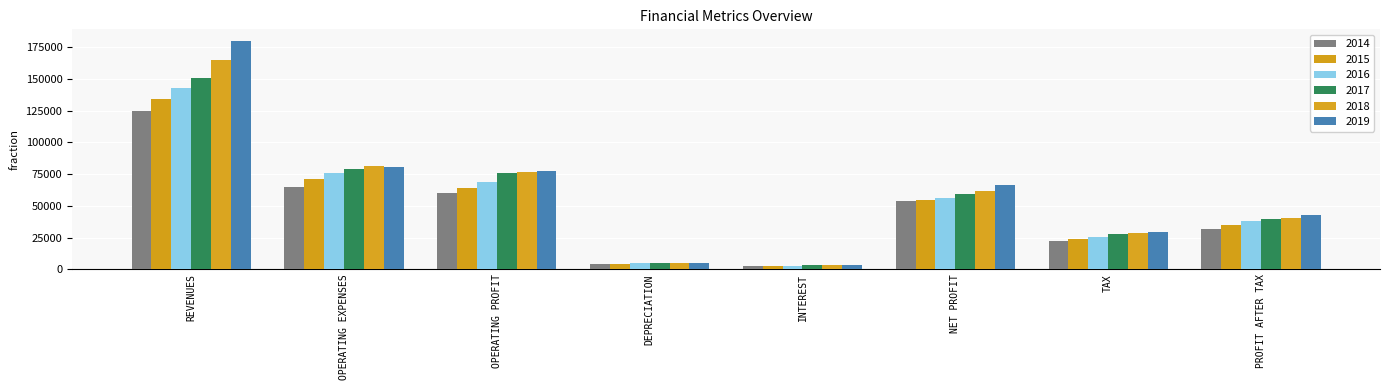

What is the label of the 1st bar from the left?

REVENUES